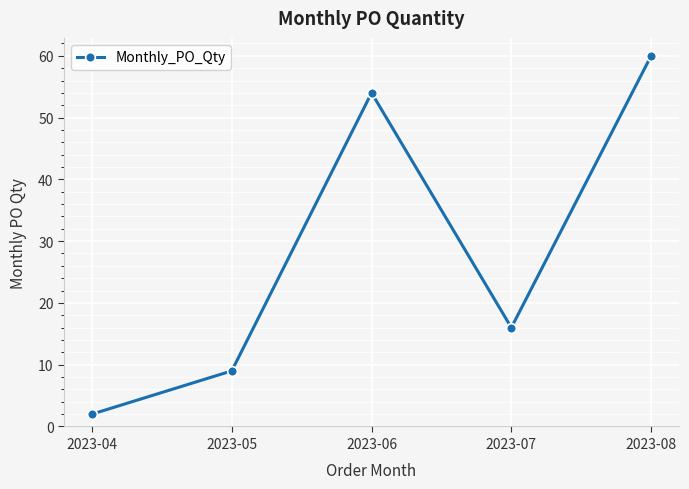

Between 2023-07 and 2023-04, which is larger?

2023-07